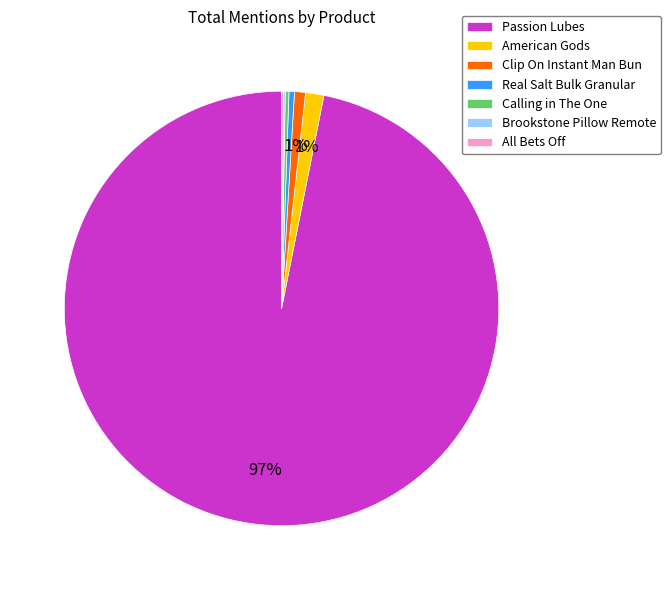

What is the largest slice in the pie chart?

Passion Lubes